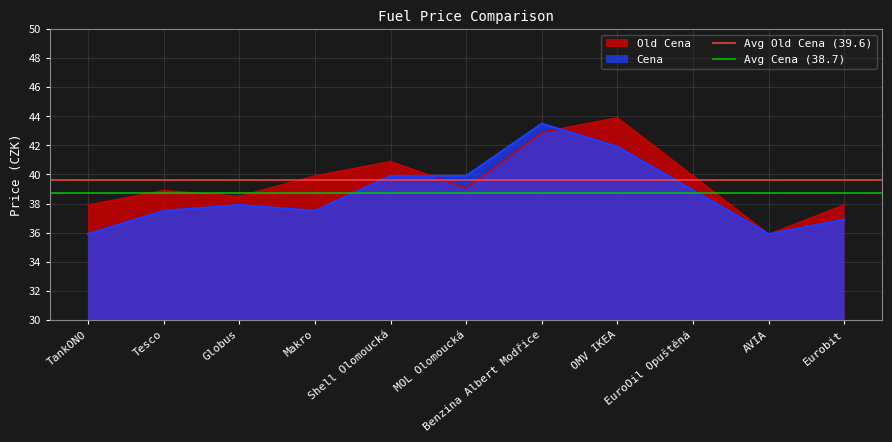

Read the Old Cena value at Benzina Albert Modřice.

42.9